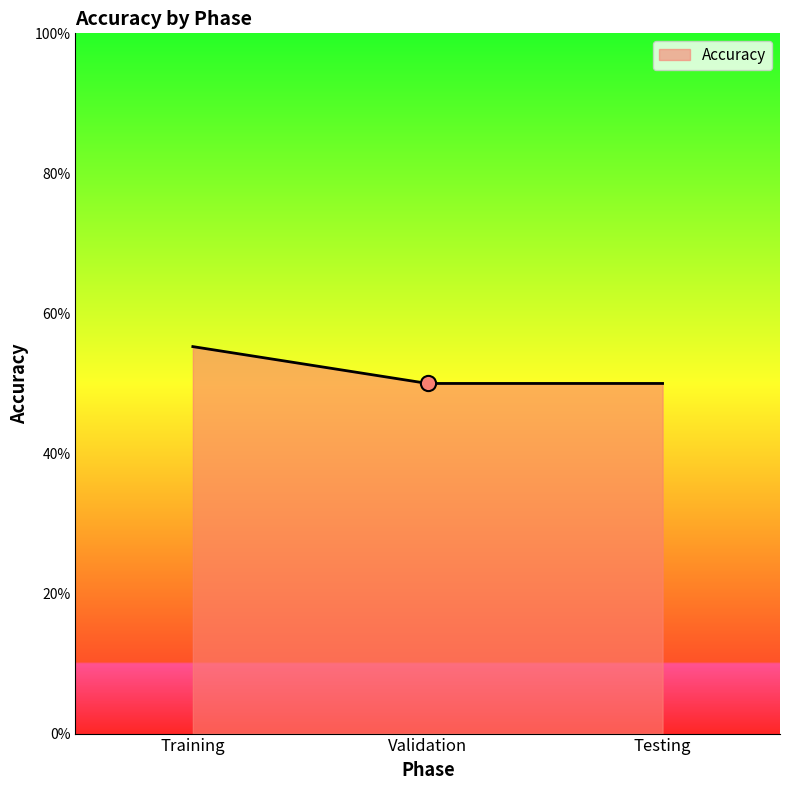

What is the change in value from Training to Validation?

-5.3